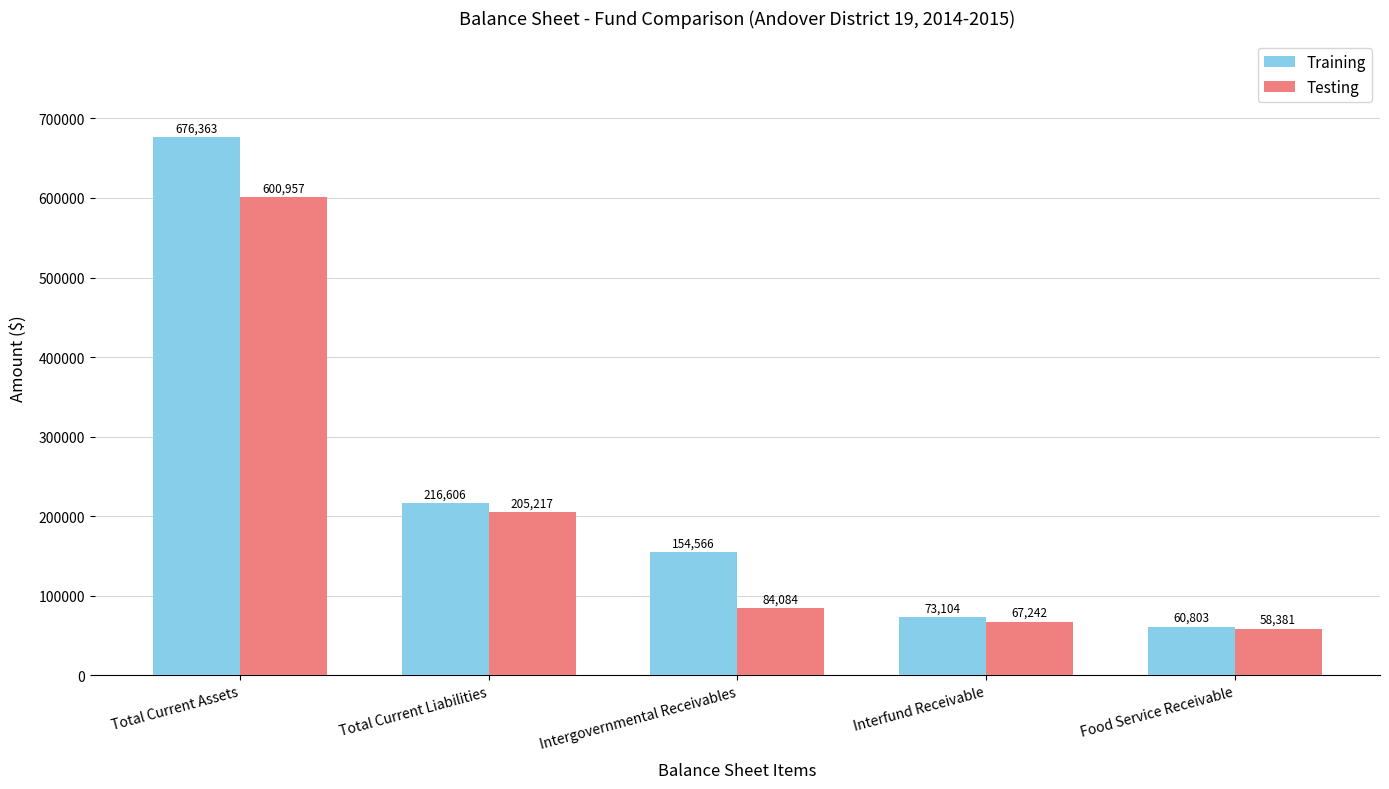

Where does the Testing series first go above 84084?

Total Current Assets